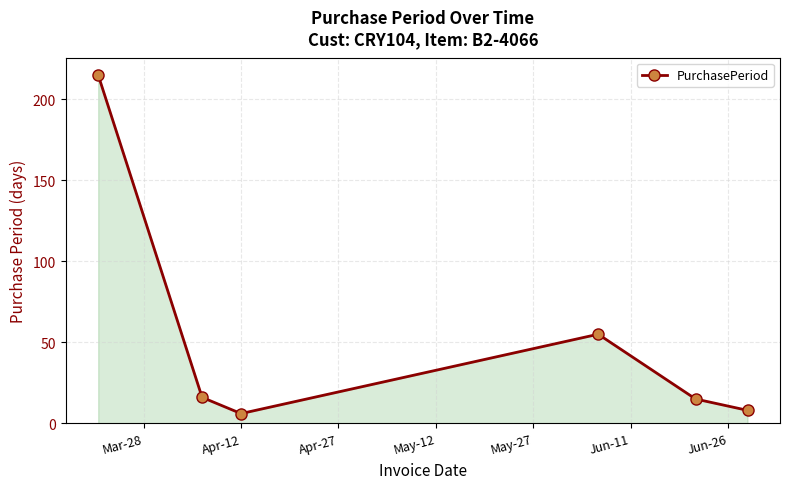

How many lines are shown in the chart?

1